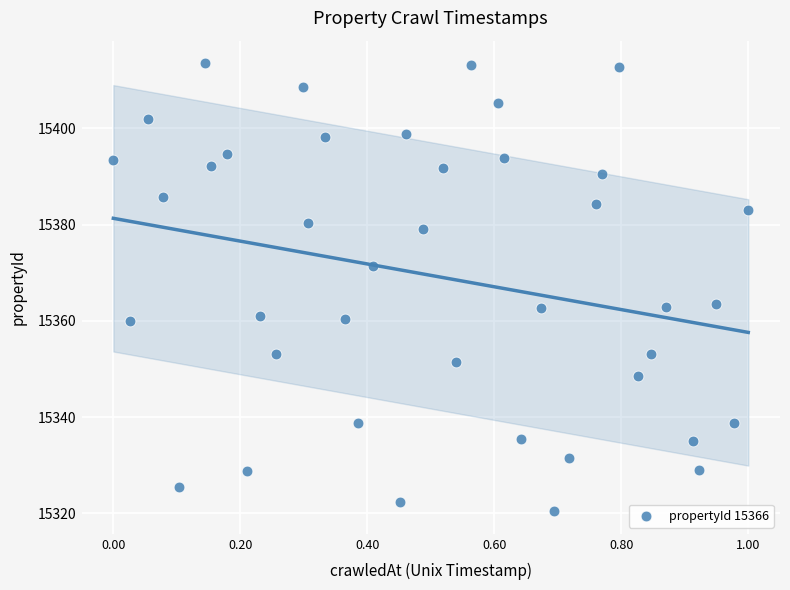

What is the range of X values (max minus min)?

1.0